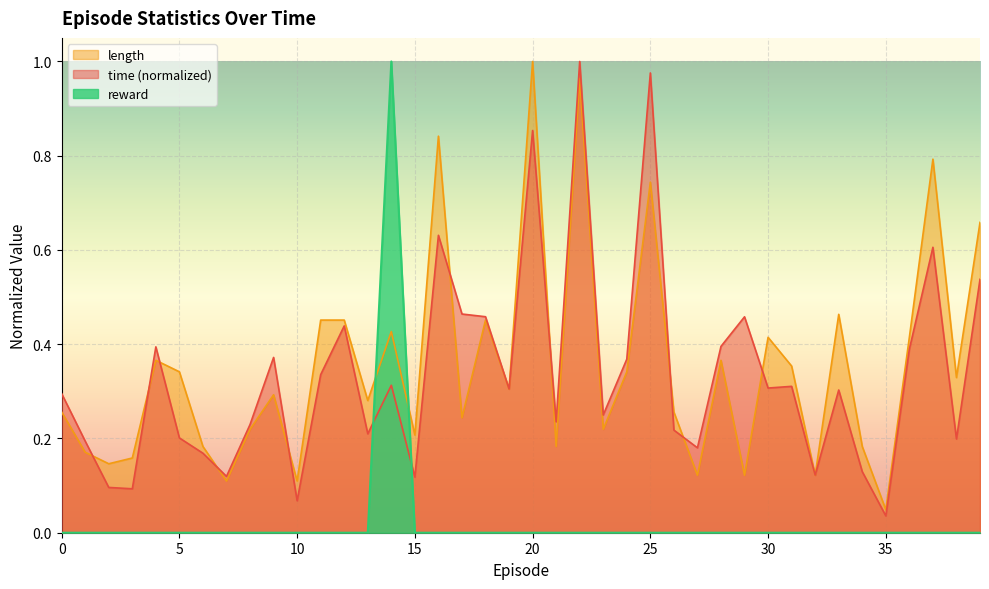

What is the average value of the time series?

0.3